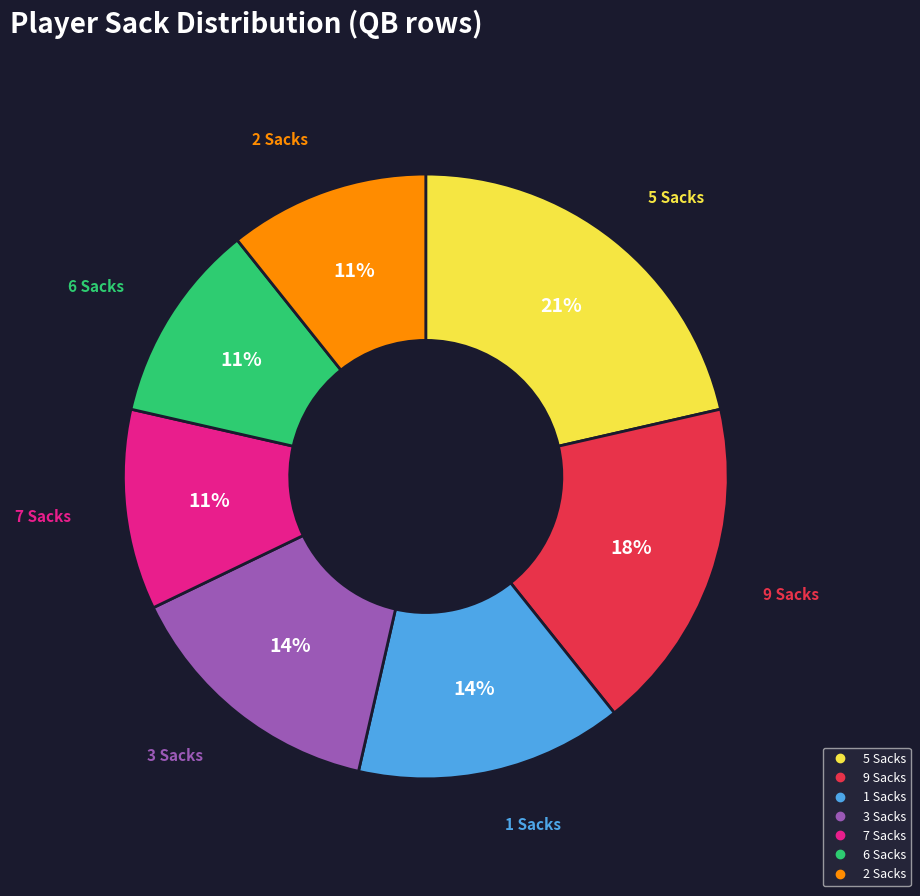

Is there a majority slice in this chart?

No